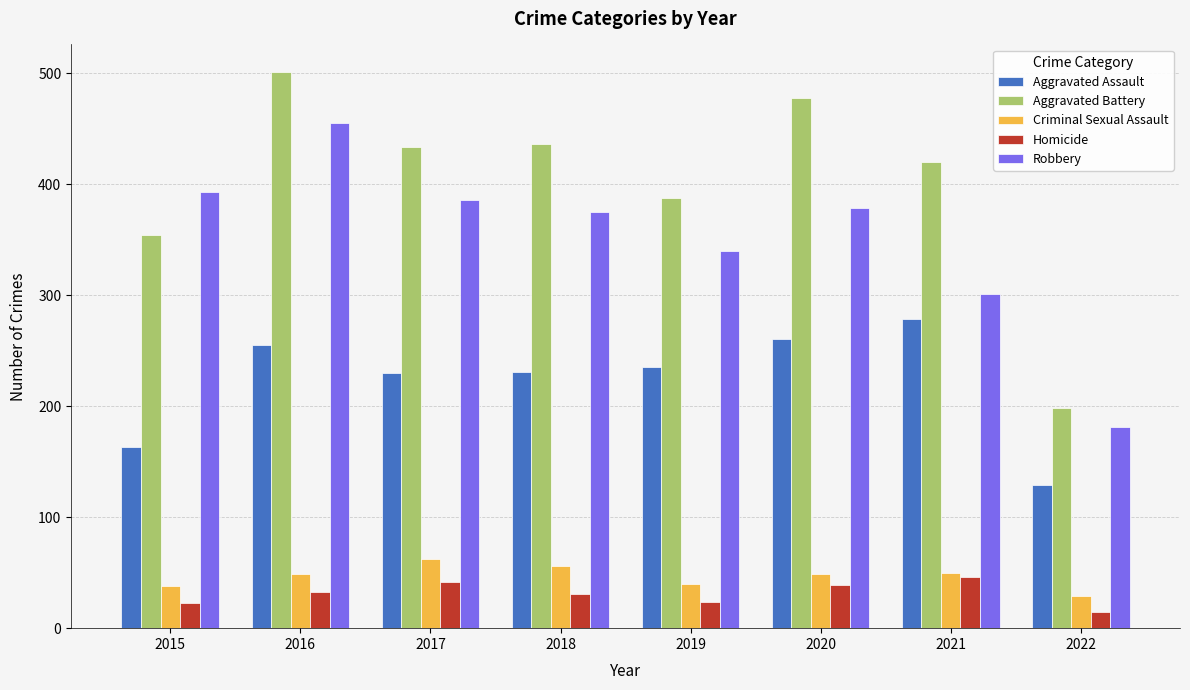

What is the sum of the Criminal Sexual Assault values at 2016 and 2015?

87